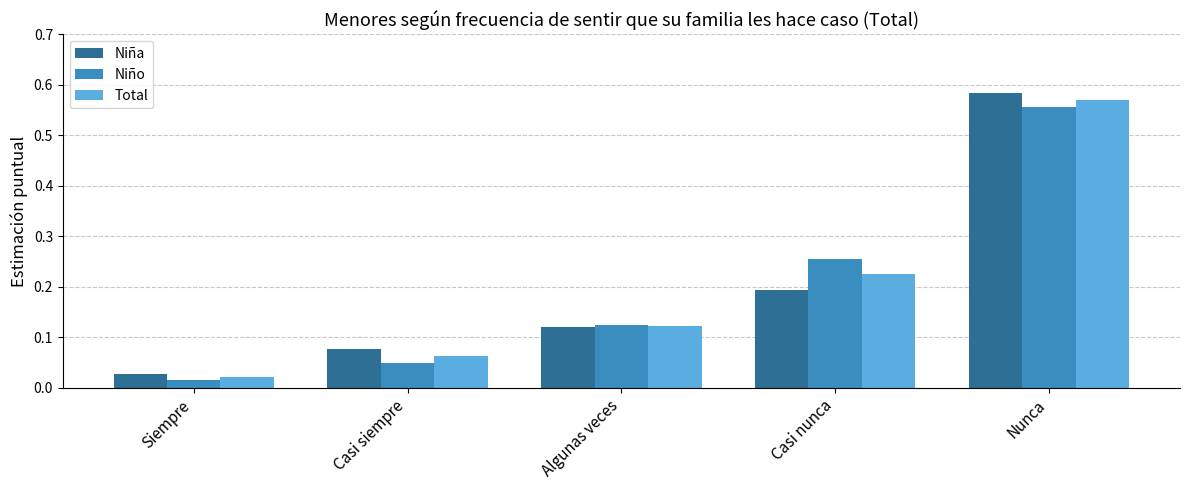

Which category has the lowest value in the Niño series?

Siempre